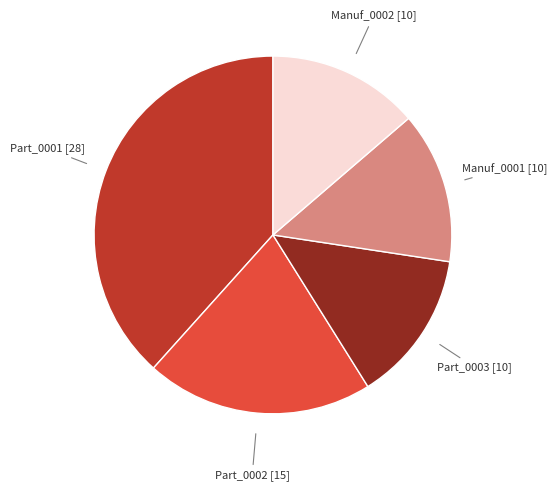

Is the sum of Manuf_0002 [10] and Part_0003 [10] greater than half?

No